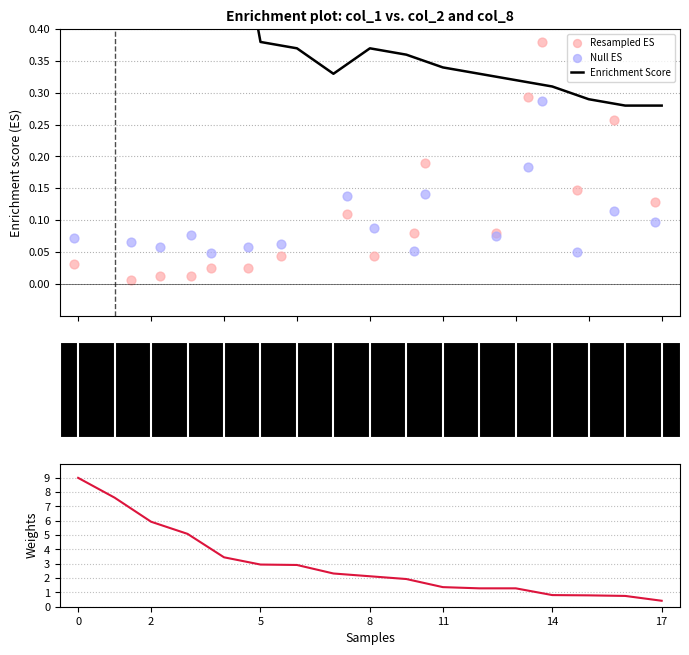

Which series reaches the maximum Y coordinate?

Weights